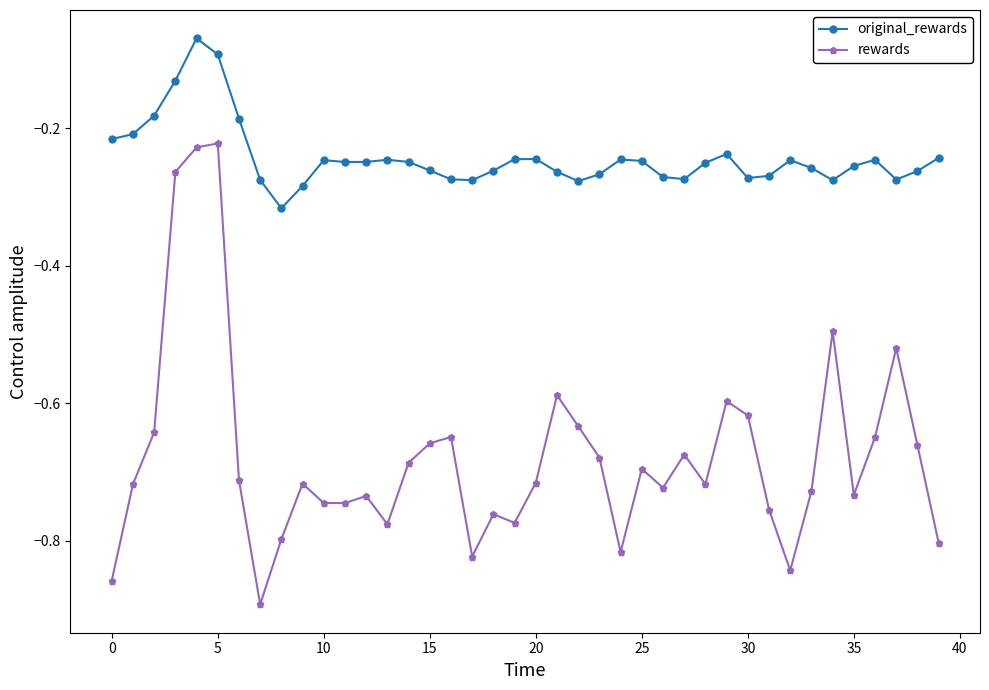

In rewards, how many points are higher than both neighbors (excluding endpoints)?

11